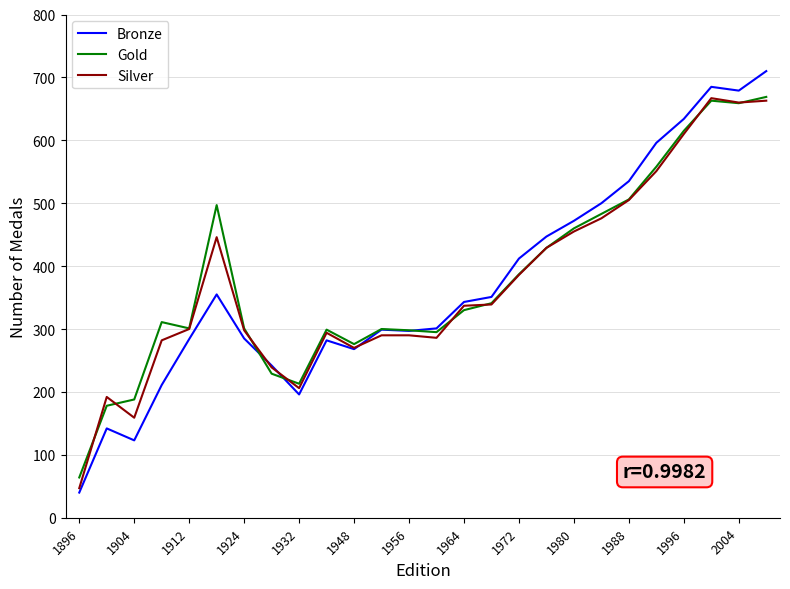

What is the greatest value displayed?

710